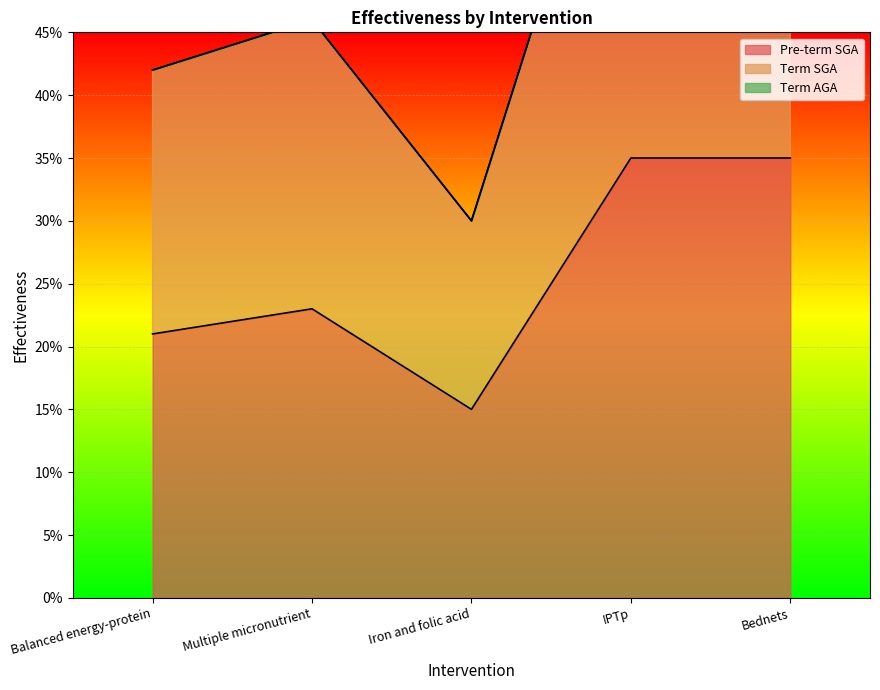

How many data points does each series have?

5